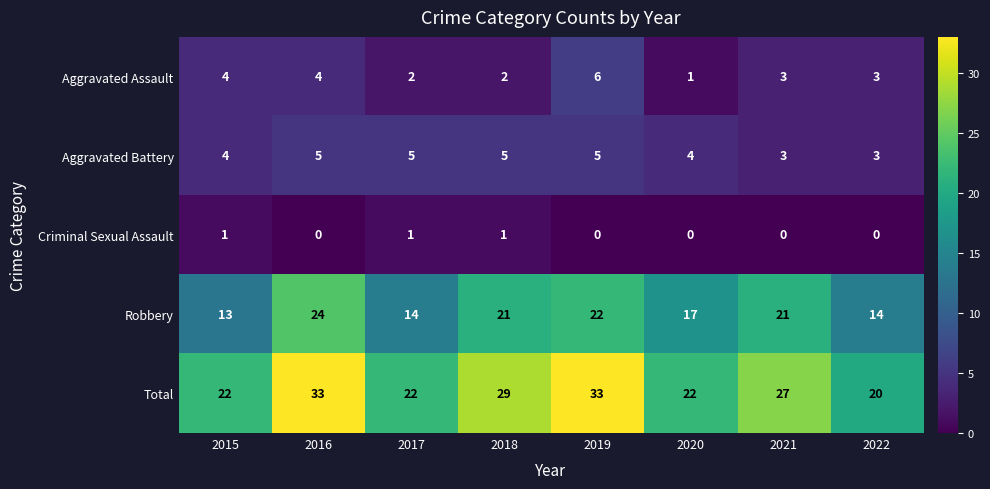

At 2018, list the series in order from smallest to largest.

Criminal Sexual Assault, Aggravated Assault, Aggravated Battery, Robbery, Total